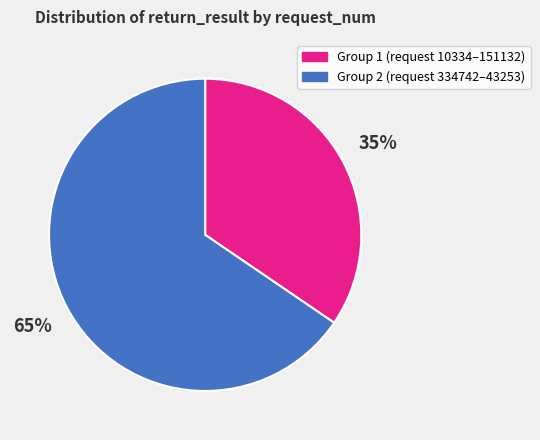

Which category accounts for the majority?

Group 2 (request 334742–43253)